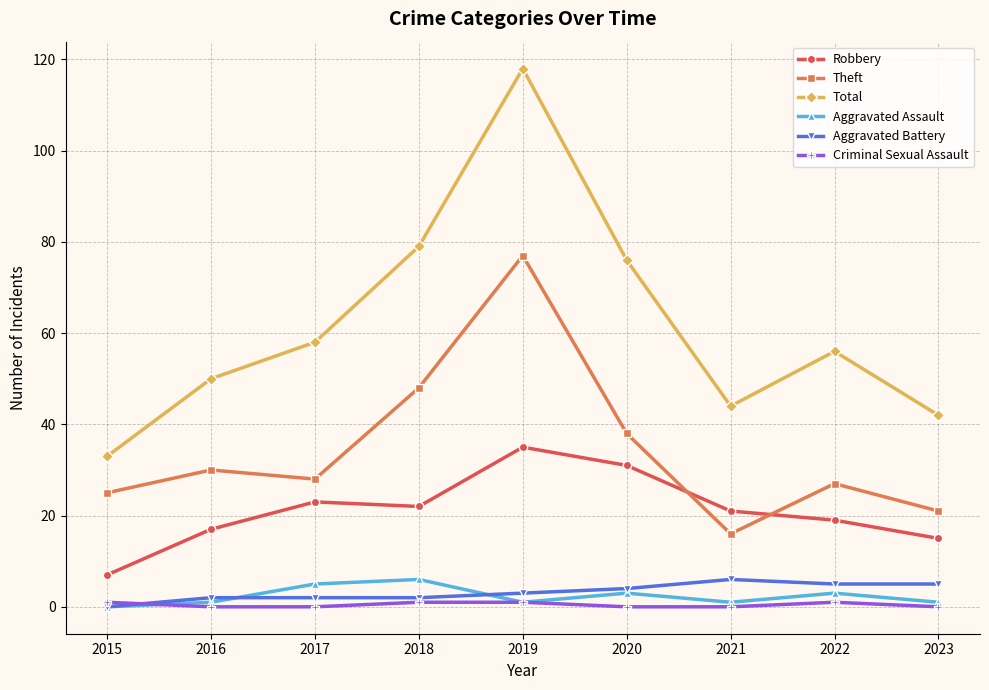

What is the difference between the highest and lowest values at 2023?

42